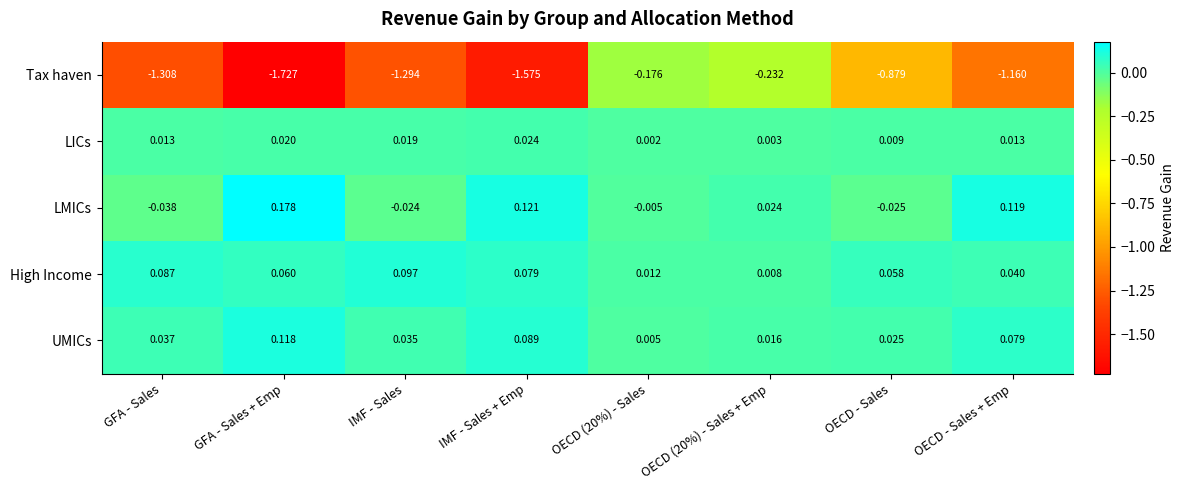

At how many categories does at least one series exceed 0?

8